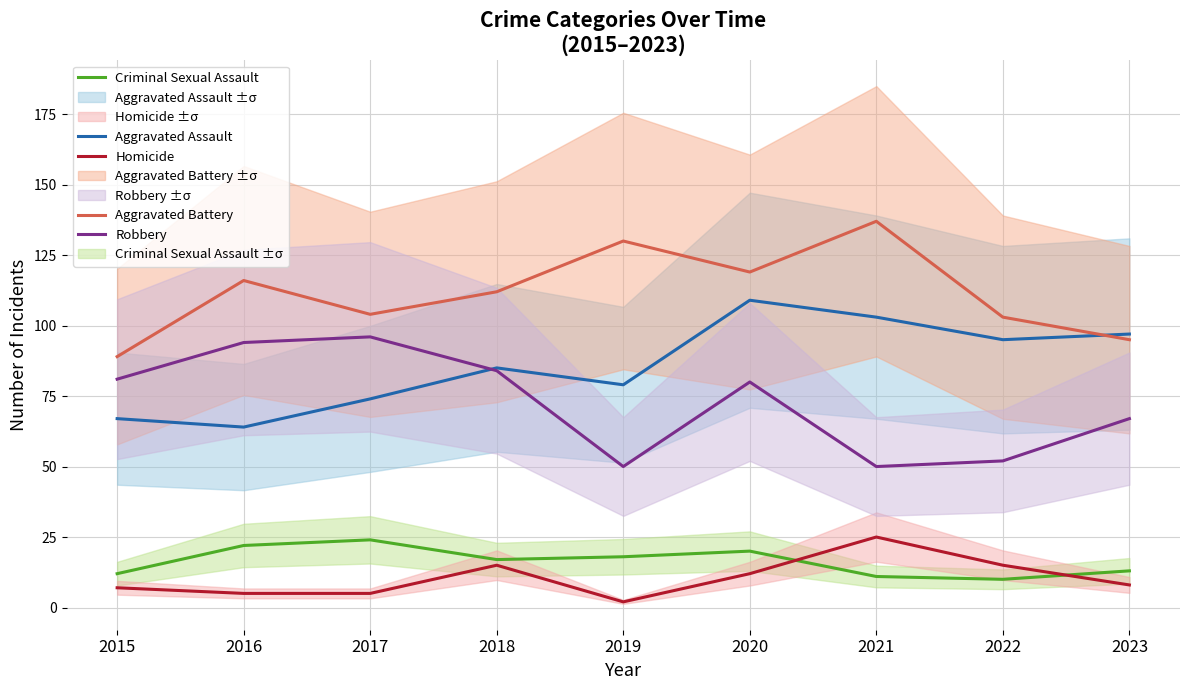

What is the difference between the maximum and minimum values in the Aggravated Battery series?

48